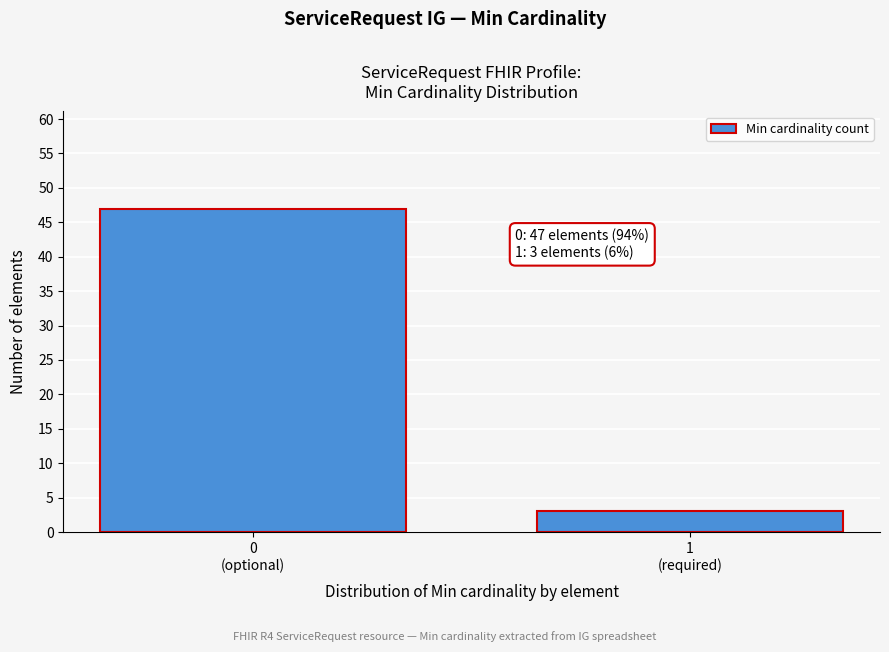

Reading left to right, list all the values displayed in this chart.

47	3